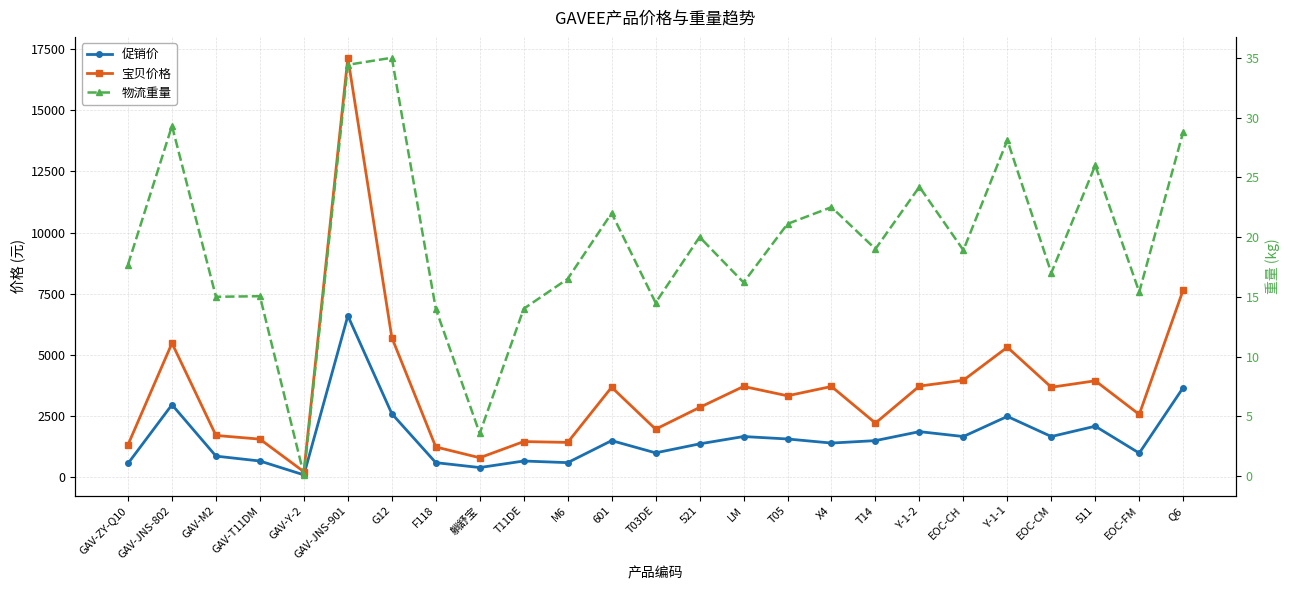

What is the total value across all series at T03DE?

2979.5